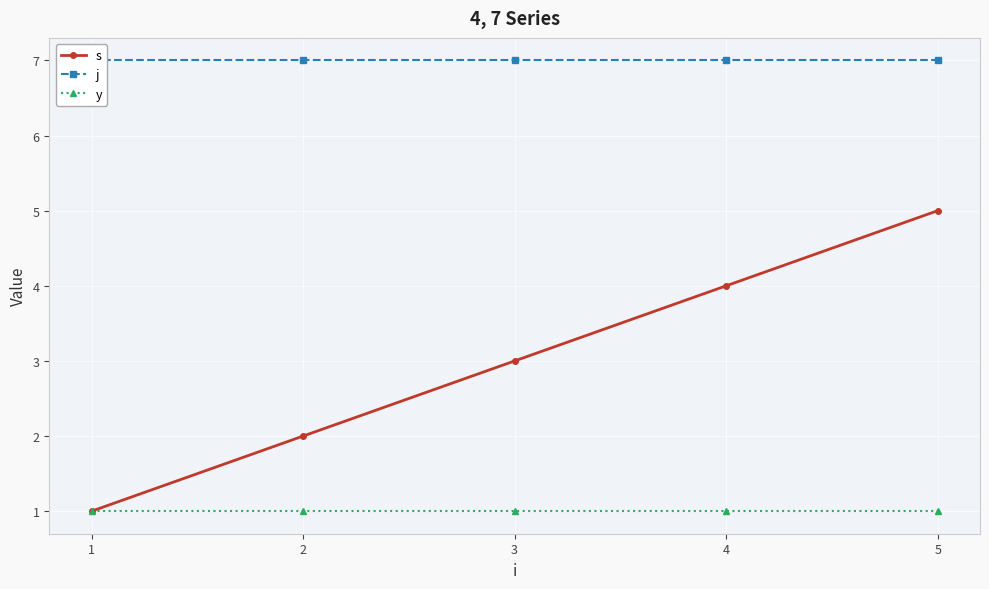

True or false: y has a value of 0 at 5.

False